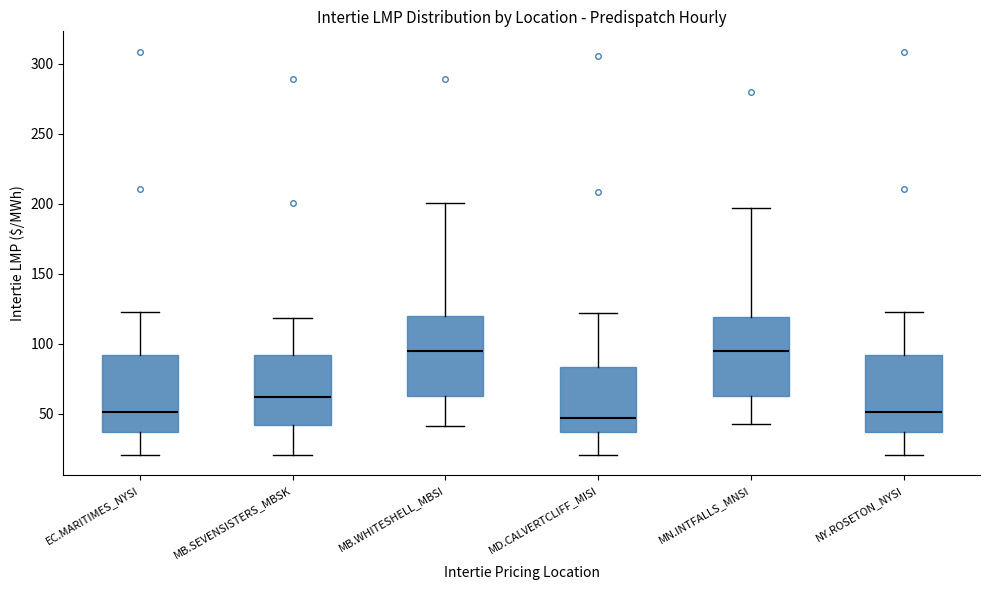

Where is the upper edge of the box for MN.INTFALLS_MNSI on the y-axis? The values are not printed on the chart, so give them approximately, as read against the axis.

120